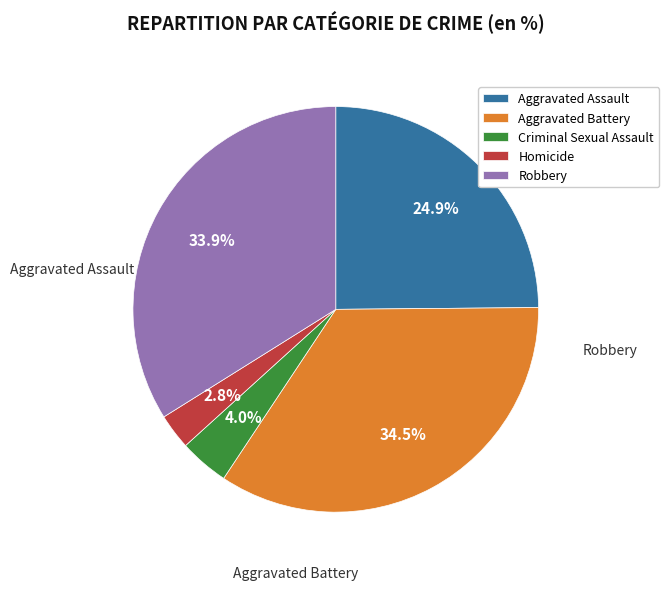

To the nearest percent, what percentage of the pie is Robbery?

34%